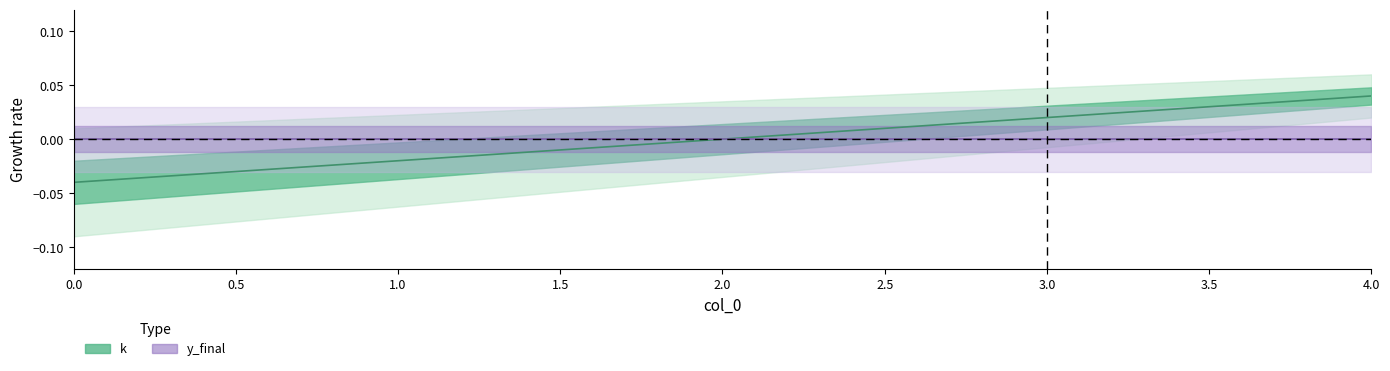

At which label does the data first exceed 0?

3